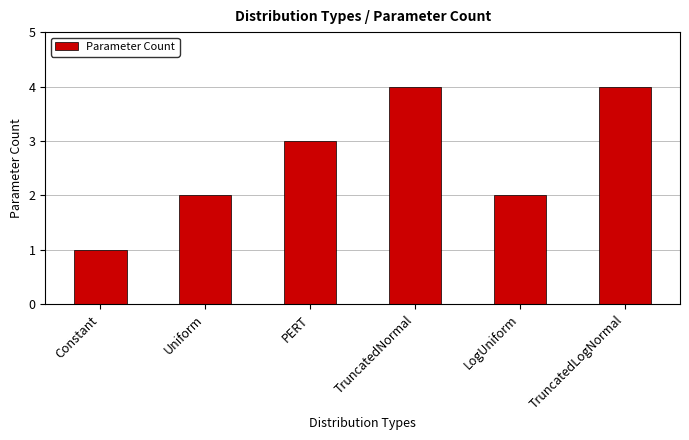

The value at TruncatedNormal is 6. True or false?

False